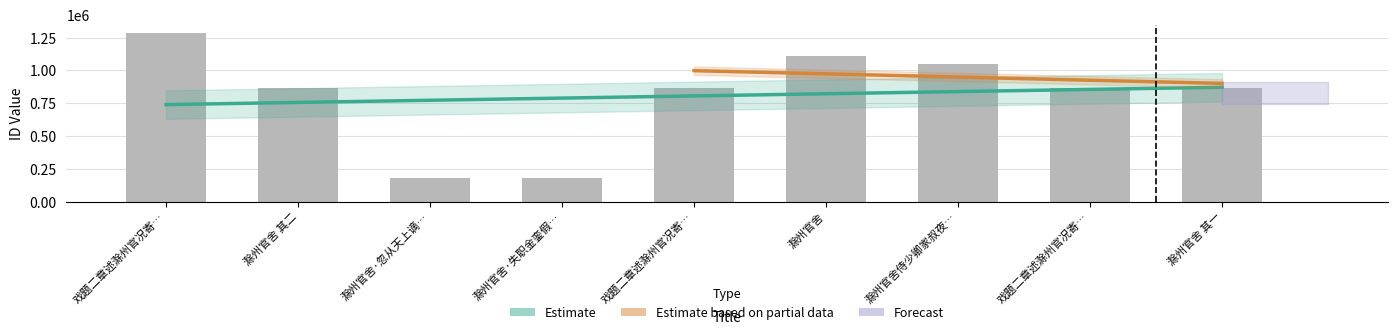

Where does the data first go above 863684?

戏题二章述滁州官况寄…